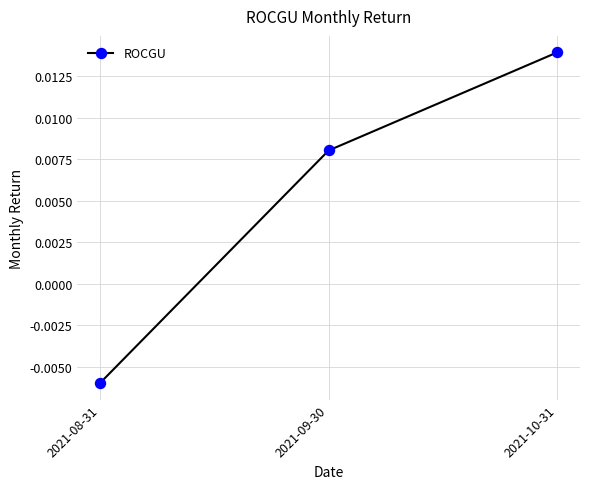

At which label is the value closest to 0?

2021-08-31